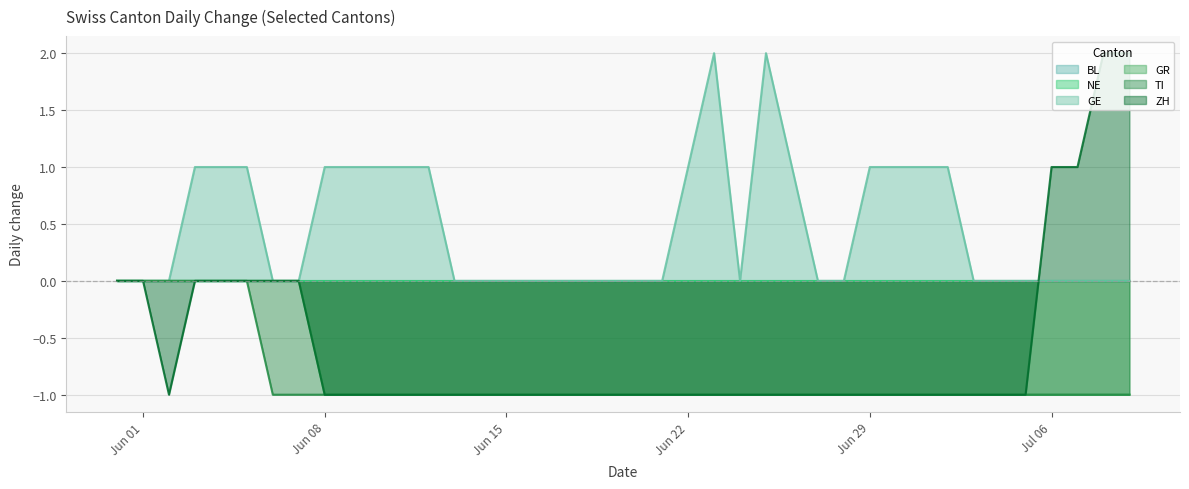

How many values in GR are below zero?

32